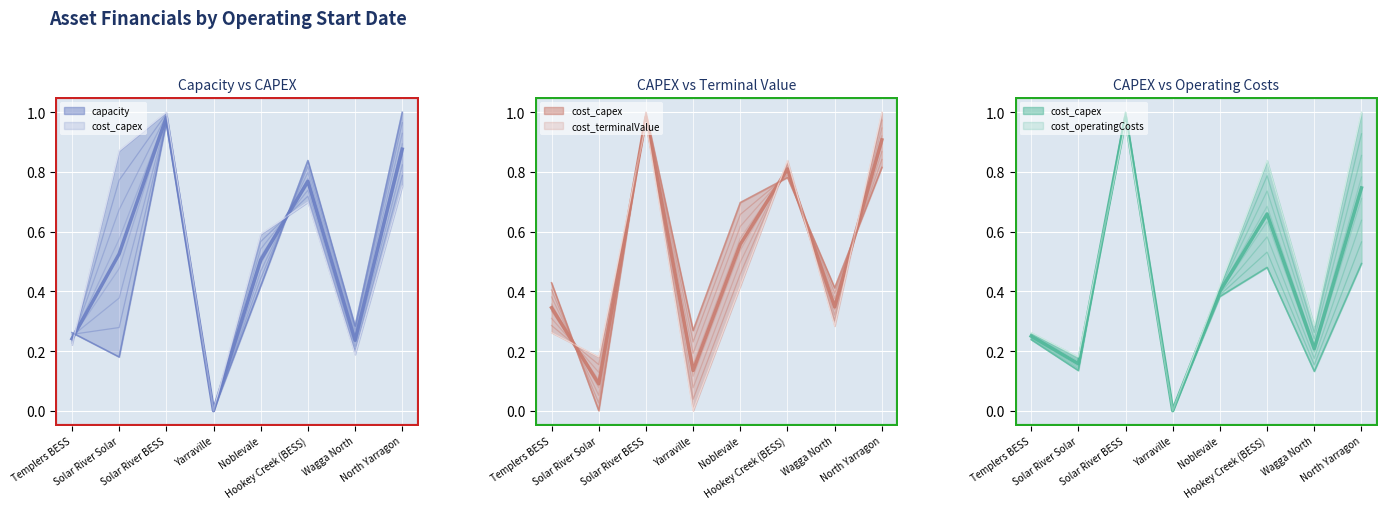

The mean cost_capex series shows 0.7 at North Yarragon. True or false?

True